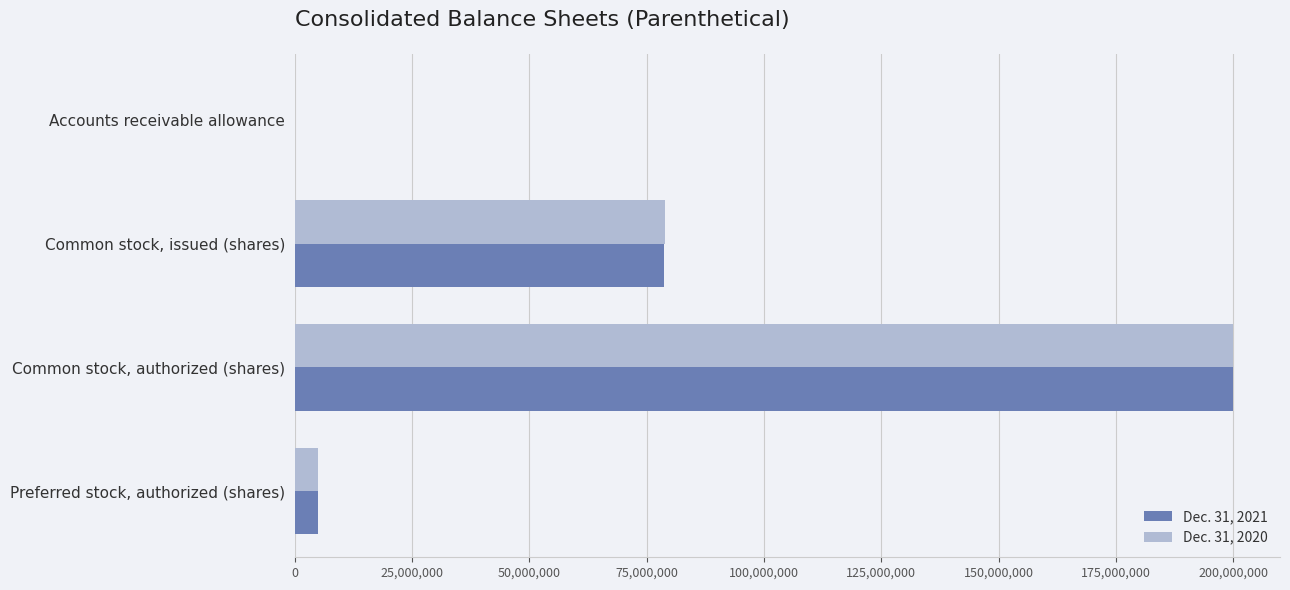

What is the maximum value shown in the chart?

200000000